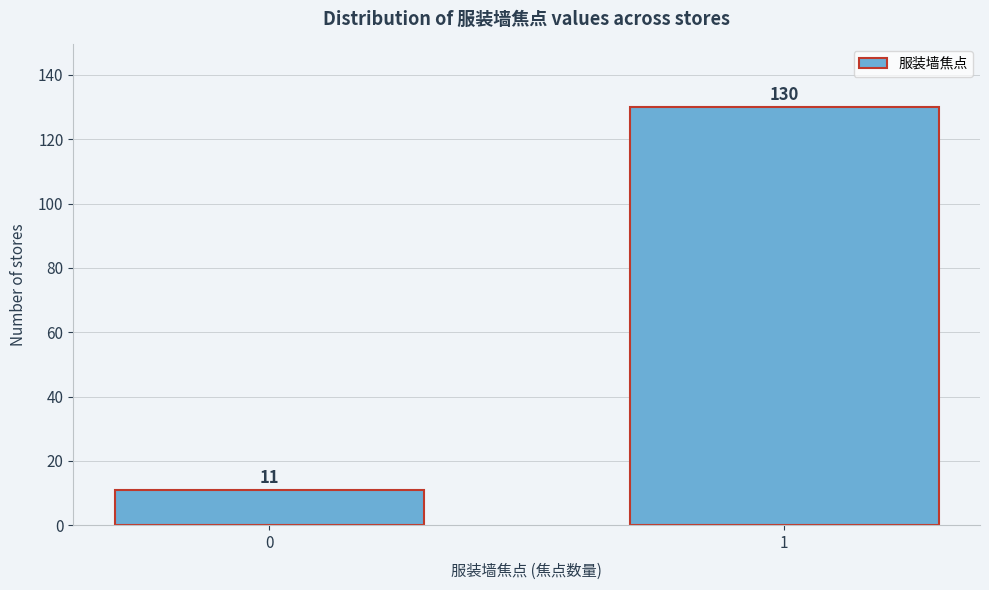

Reading right to left, what are all the values shown in this chart?

1=130	0=11